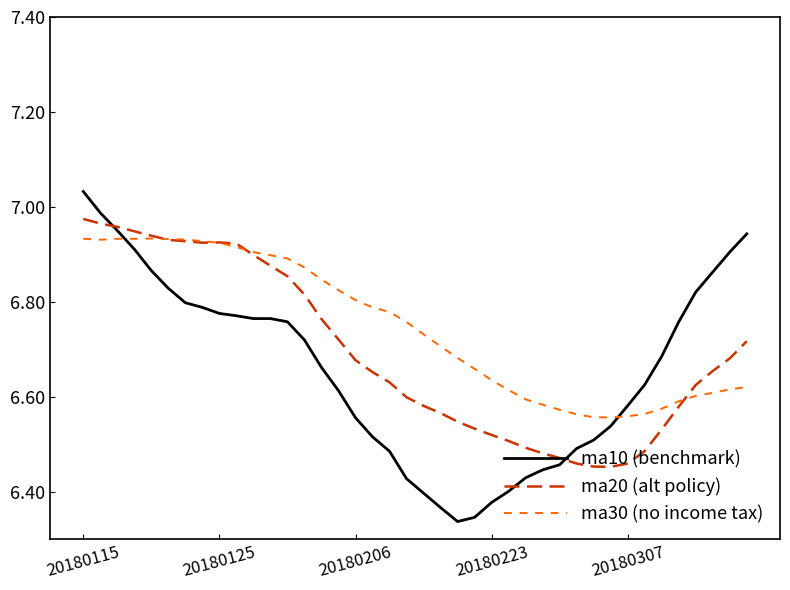

Count the number of categories in the chart.

40